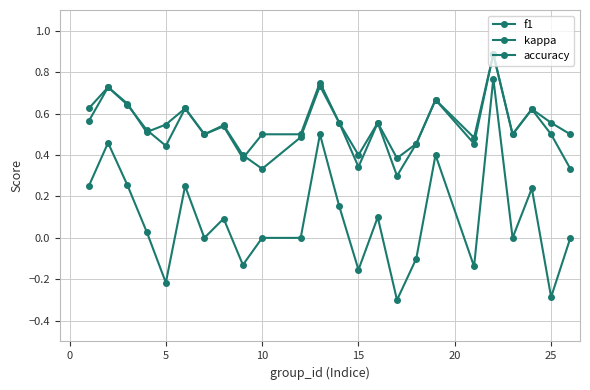

How many categories are shown in the chart?

24